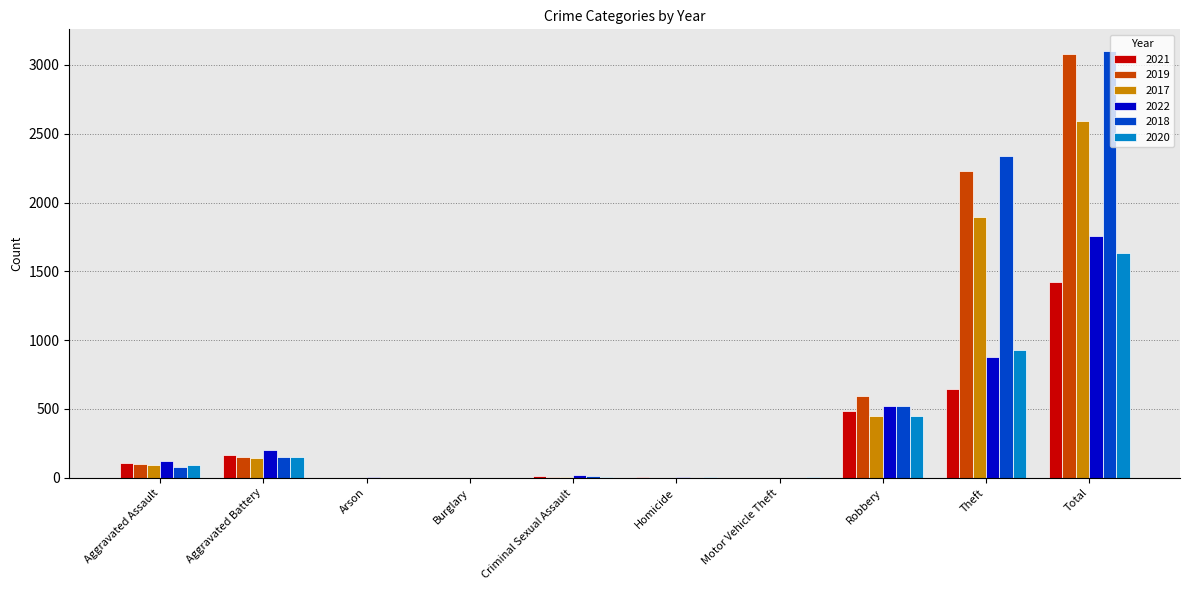

Which series has the widest spread of values?

2018